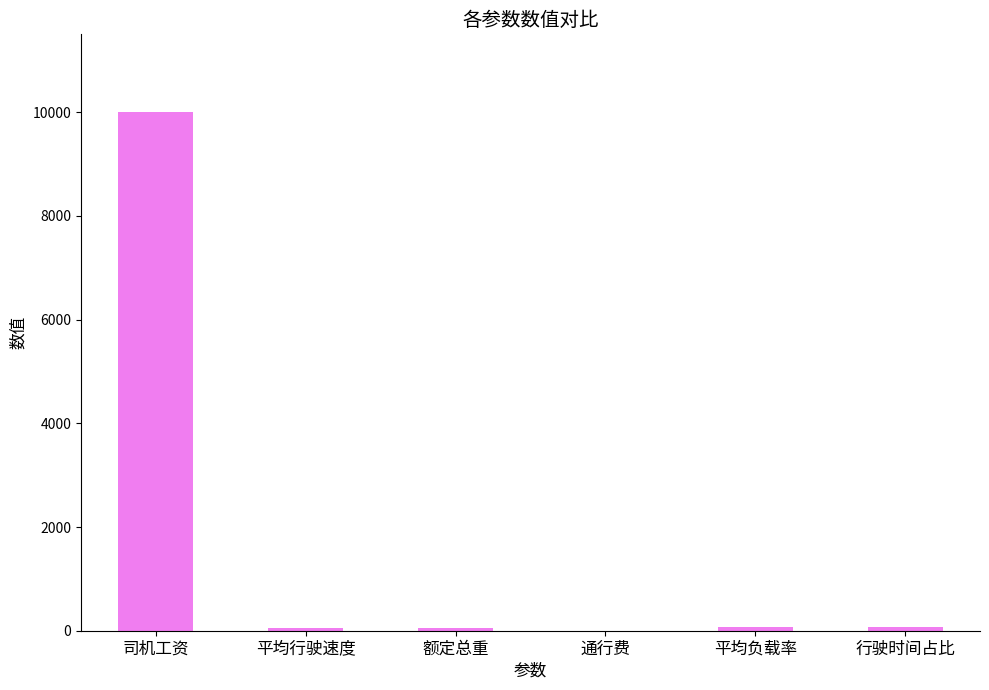

What is the maximum value shown in the chart?

10000